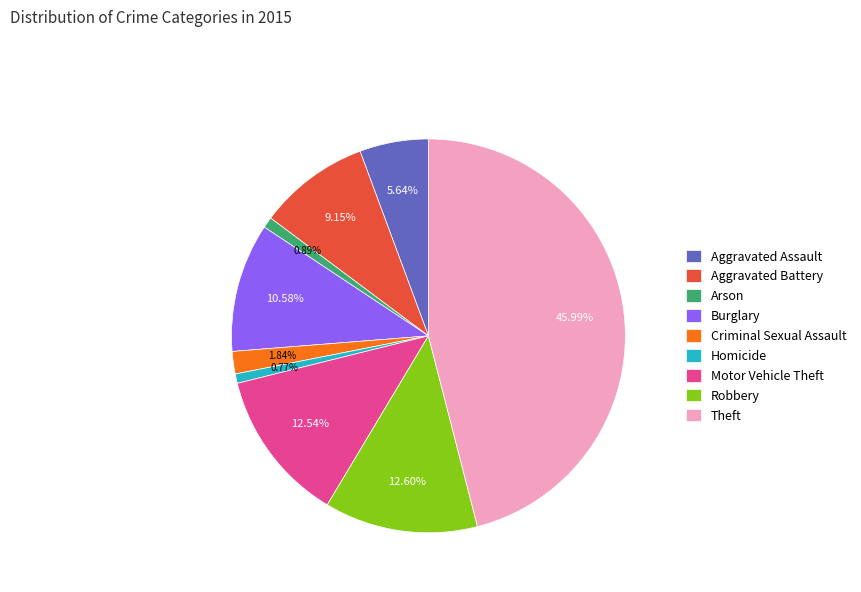

Which has a higher value, Aggravated Assault or Burglary?

Burglary